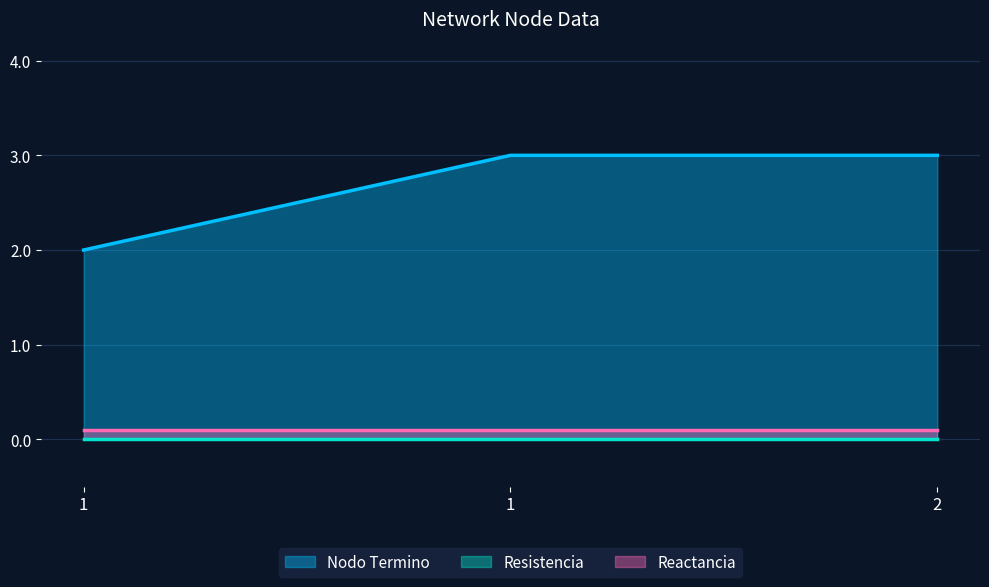

What is the highest value of the Nodo Termino series?

3.0